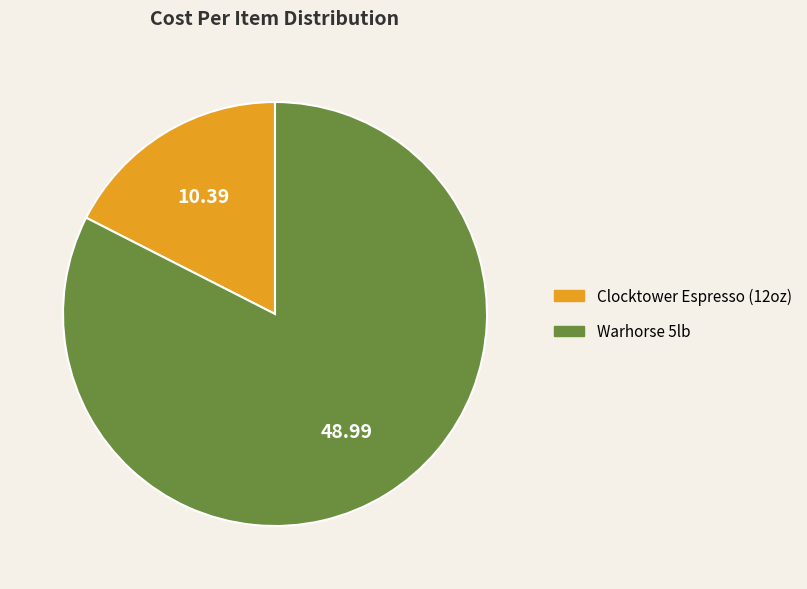

Is there any slice that represents more than half of the pie?

Yes